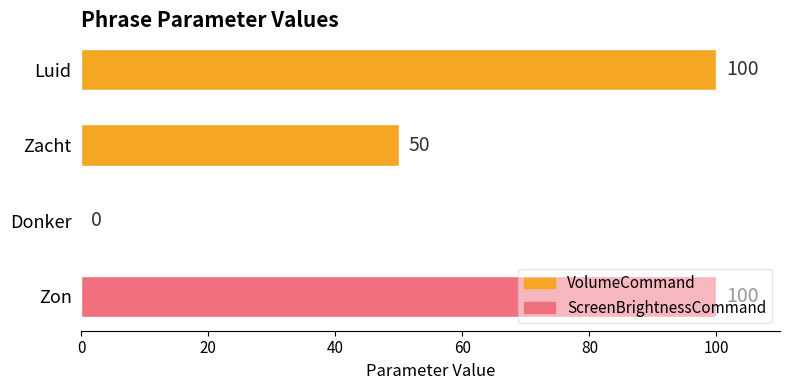

Read the value at Luid, to the nearest 5.

100